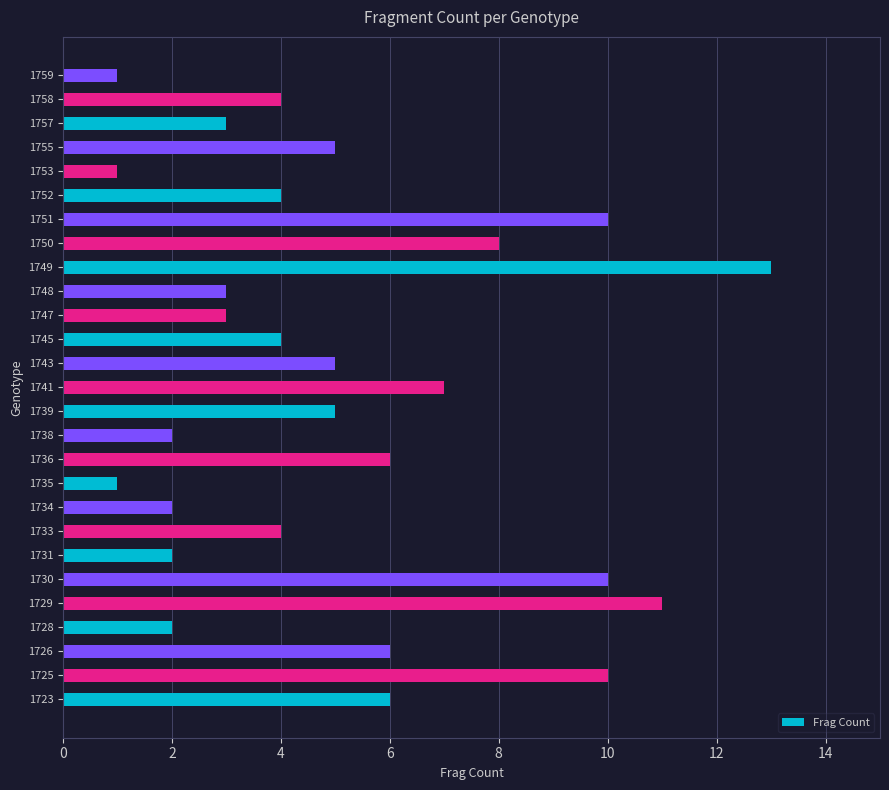

What is the smallest value displayed?

1